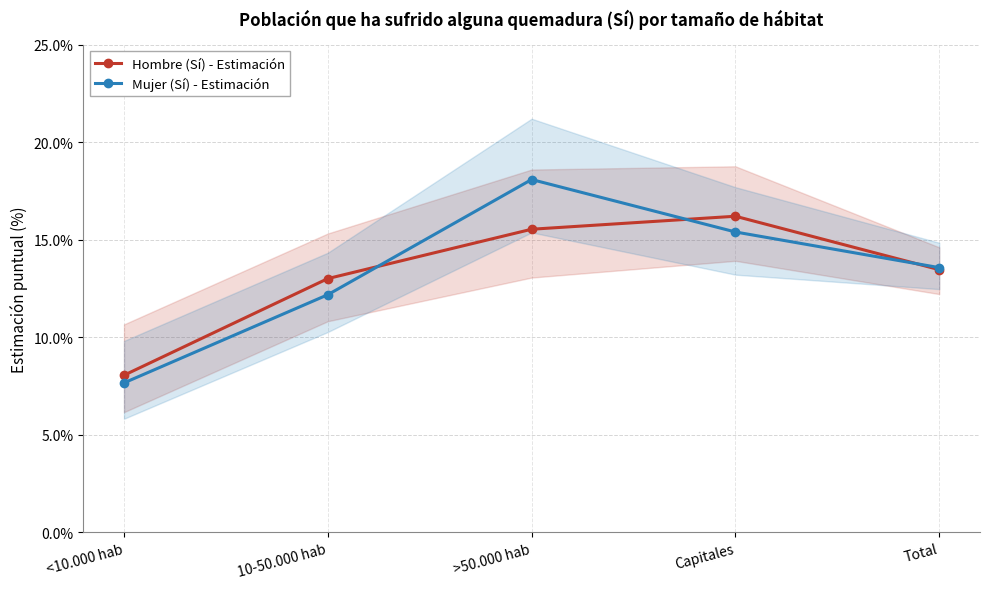

Where does the Mujer (Sí) - Estimación series first go above 13?

>50.000 hab